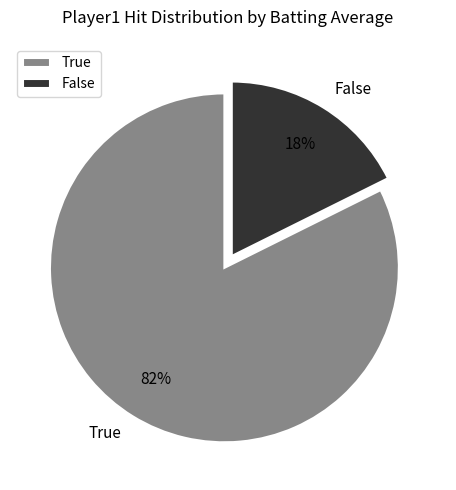

Which category has the biggest portion of the pie?

True